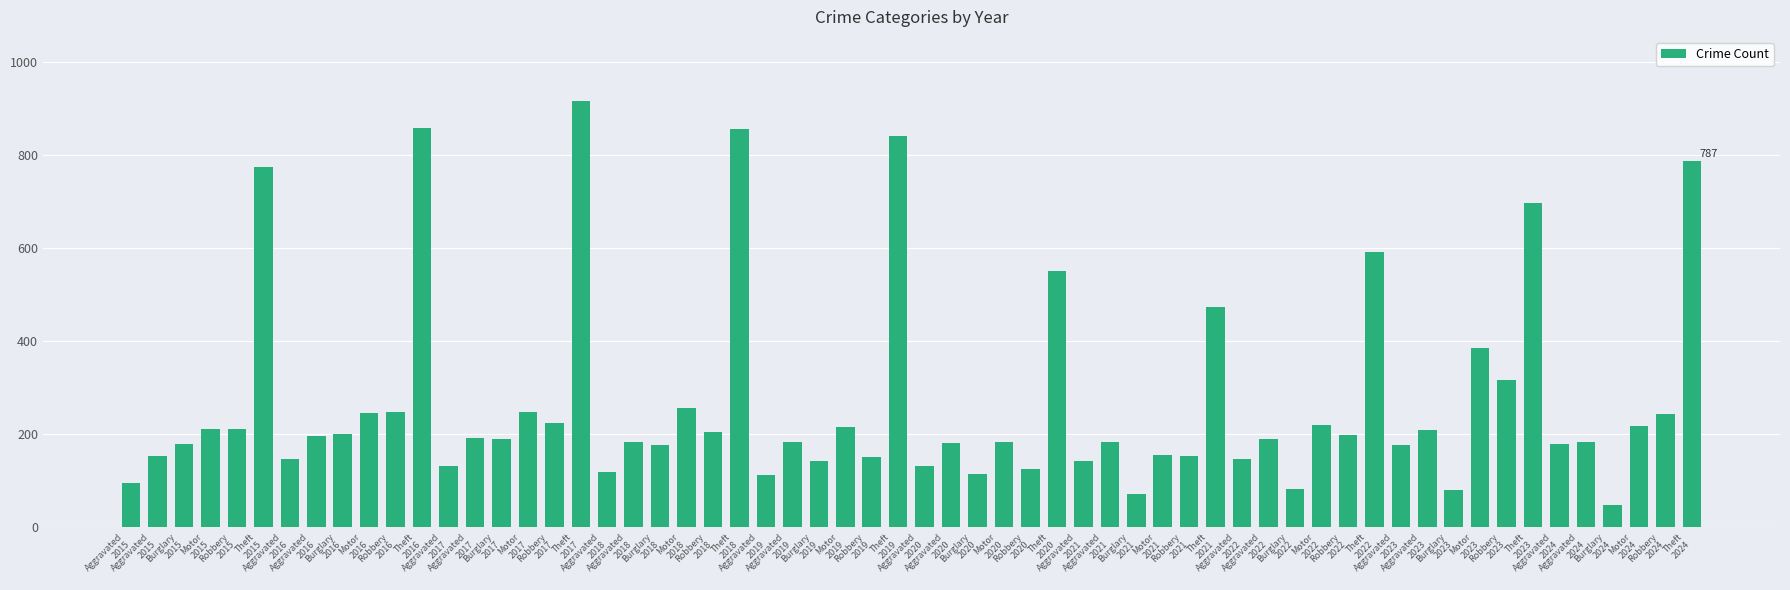

Does the chart contain any negative values?

No